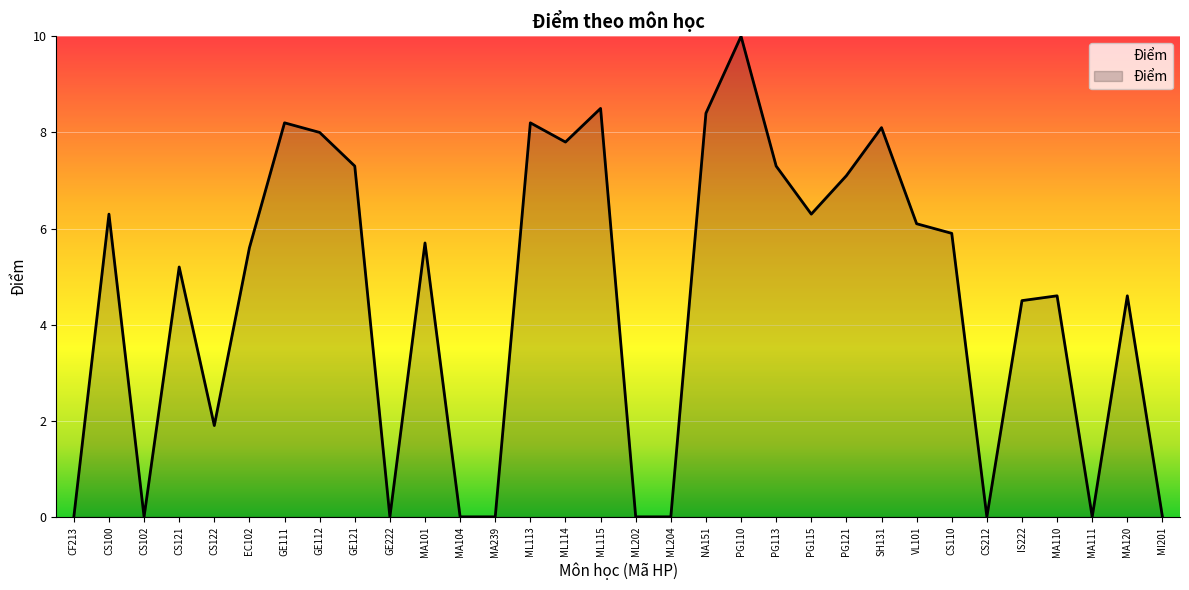

What is the greatest value displayed?

10.0